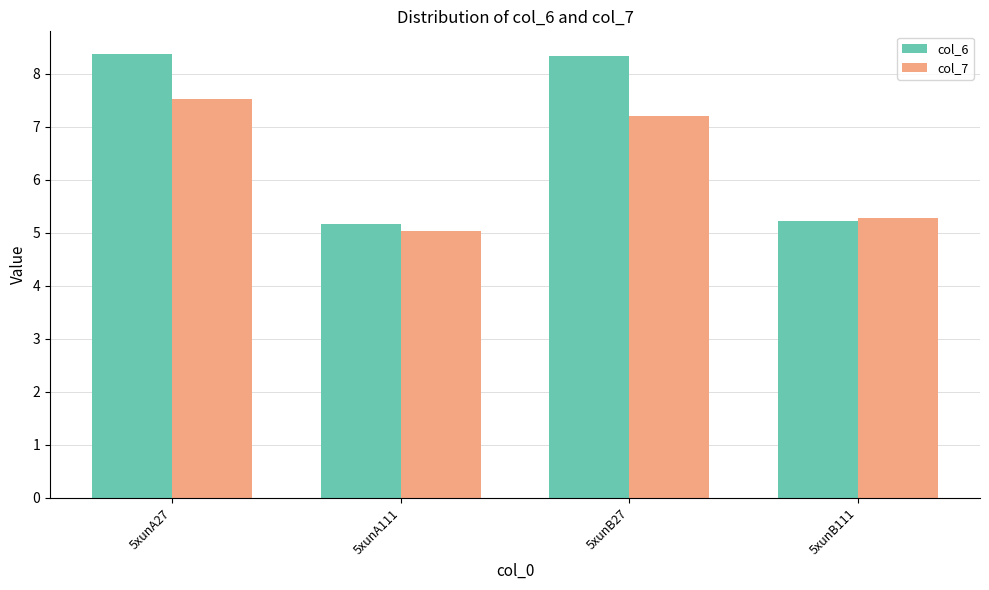

At 5xunB27, list the series in order from largest to smallest.

col_6, col_7